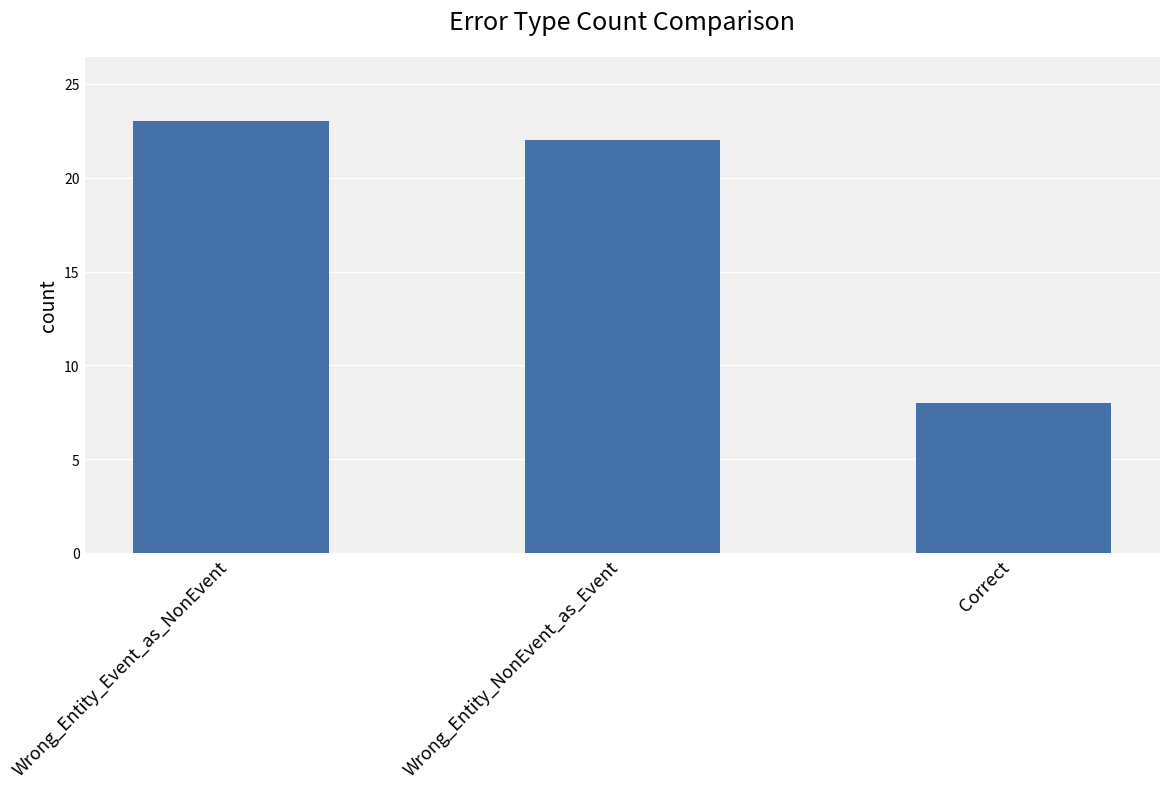

True or false: the data shows 22 at Wrong_Entity_NonEvent_as_Event.

True